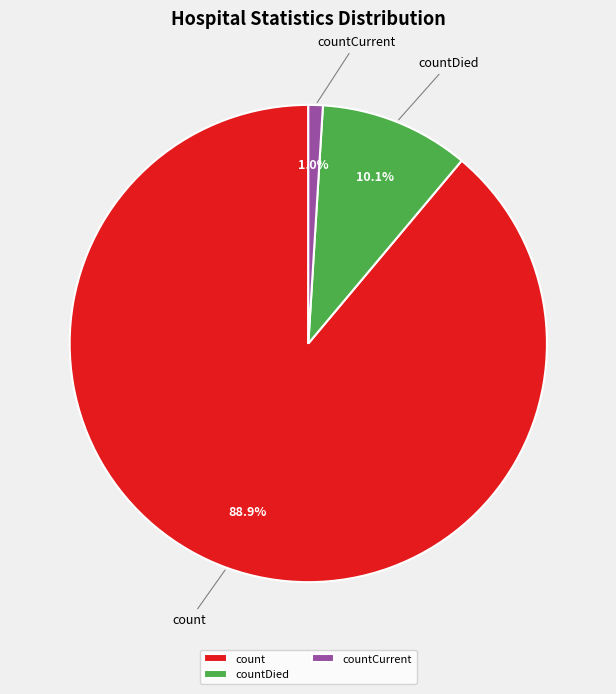

Between countDied and countCurrent, which is larger?

countDied